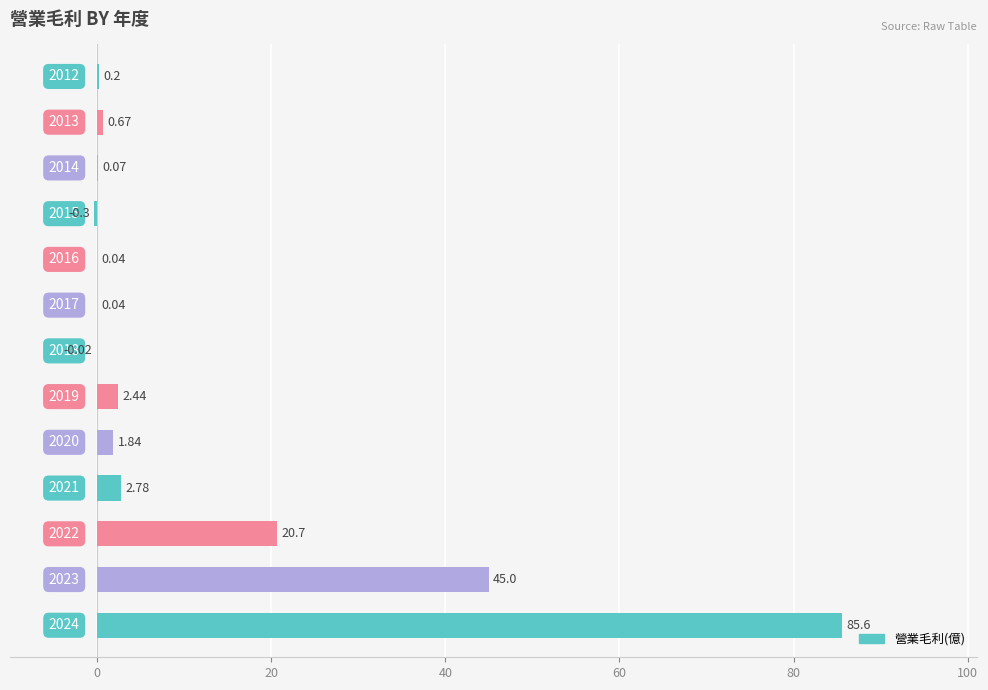

How many values exceed 0?

11